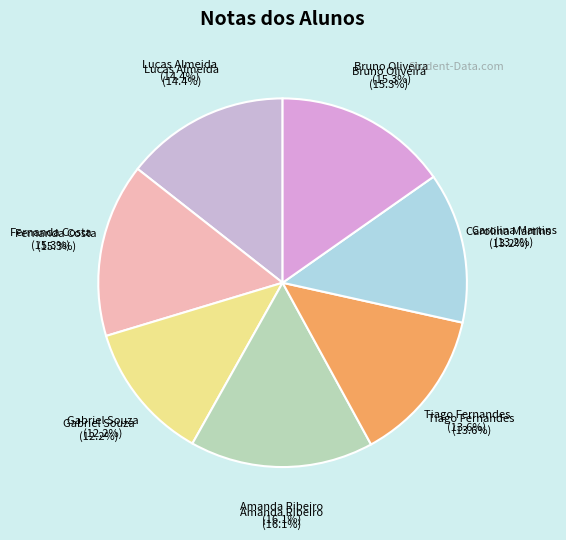

Is there any slice that represents more than half of the pie?

No